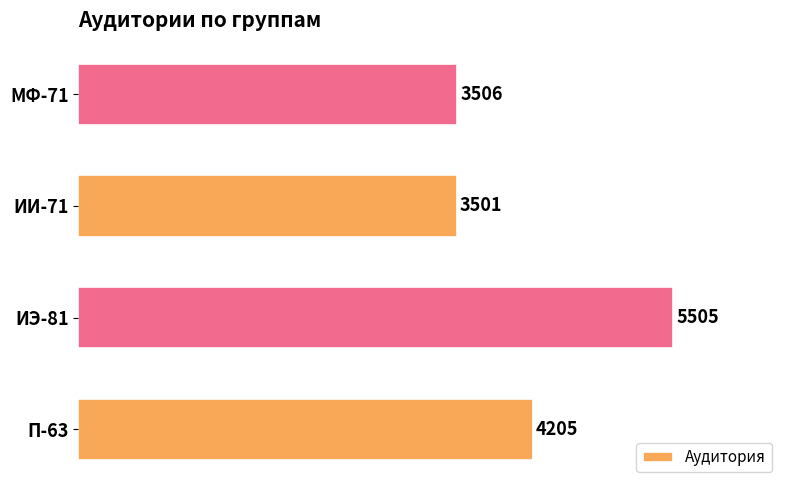

Read the value at МФ-71, to the nearest 10.

3510